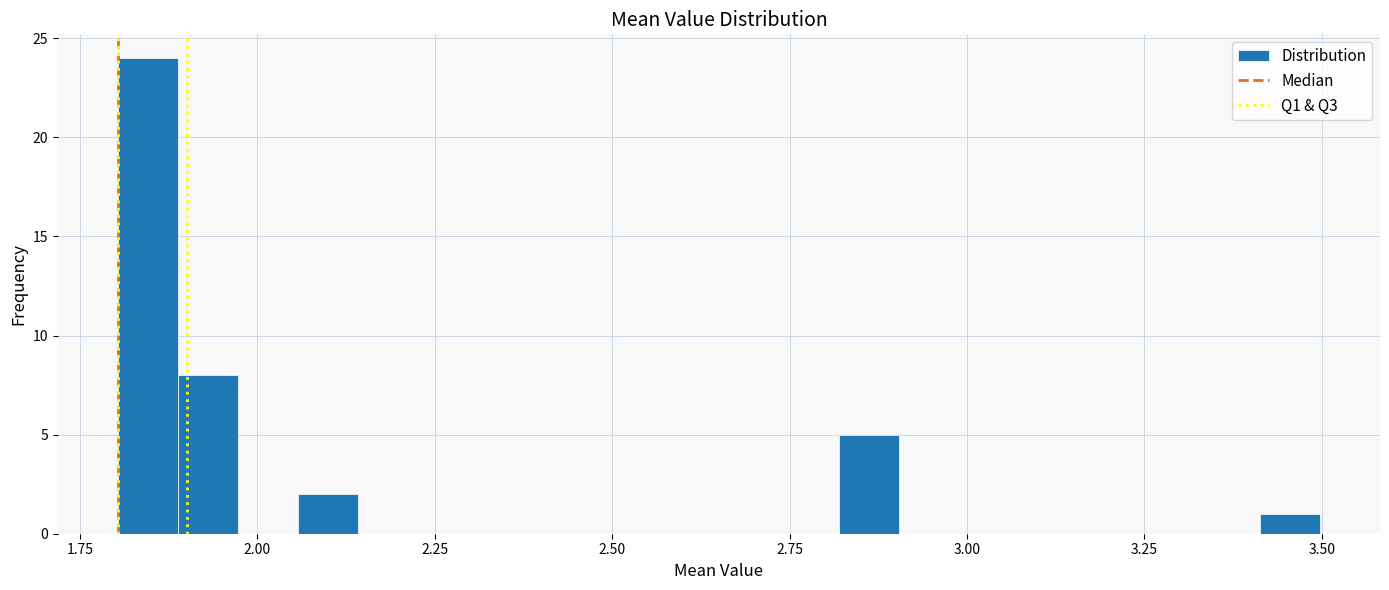

Around what value on the x-axis is the tallest bar? Give the approximate position of its centre, as read against the axis.

1.85